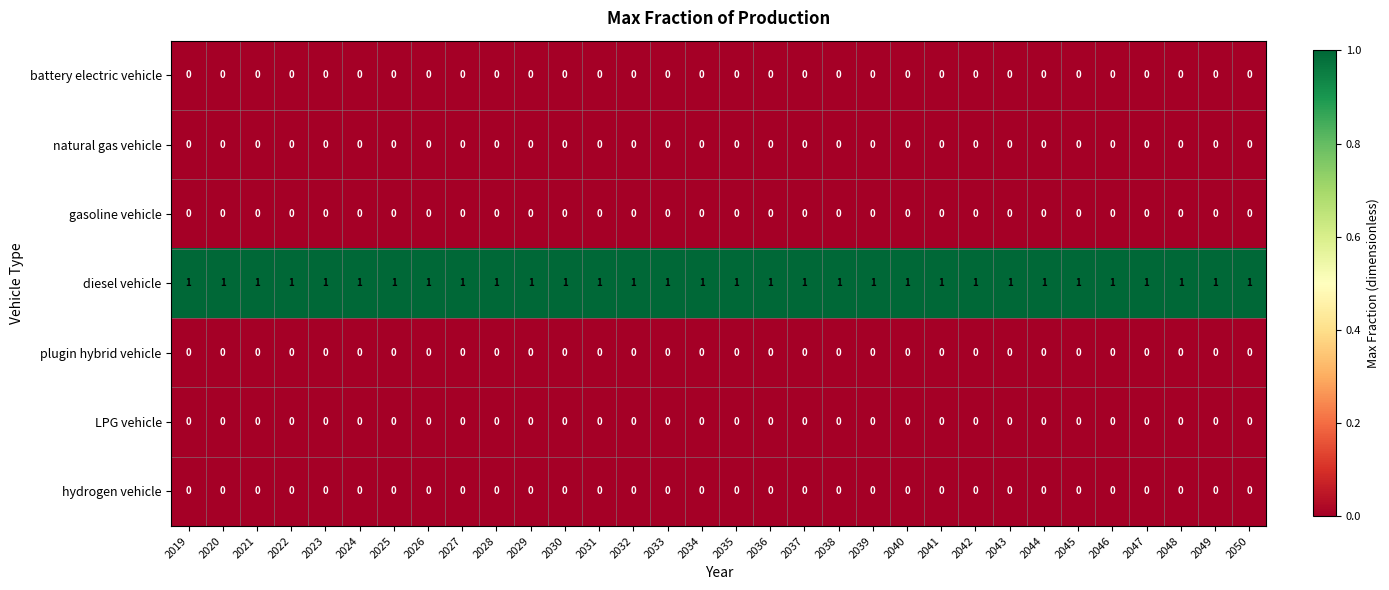

How many distinct data groups are displayed?

7